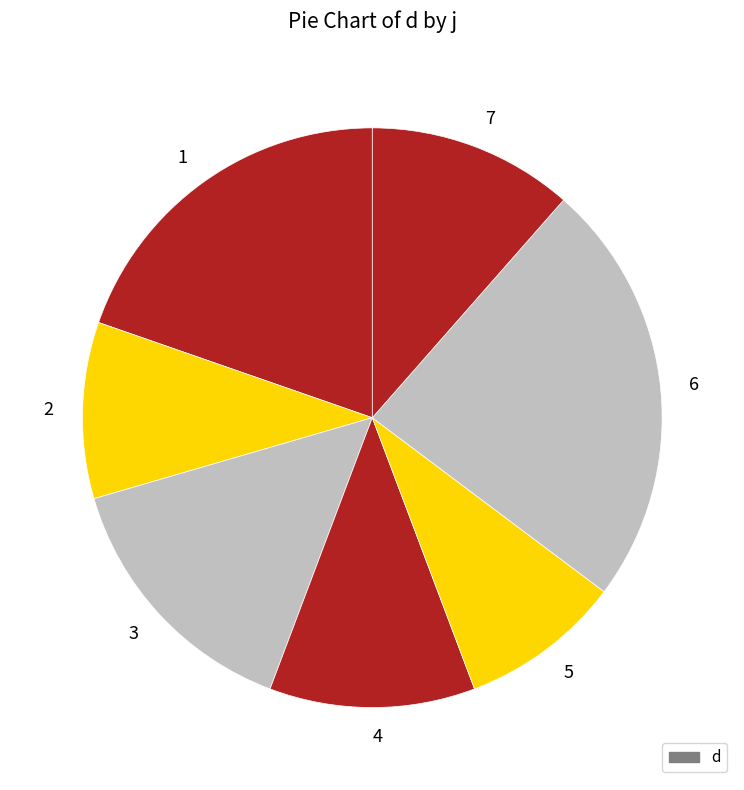

Count the number of slices in the pie.

7